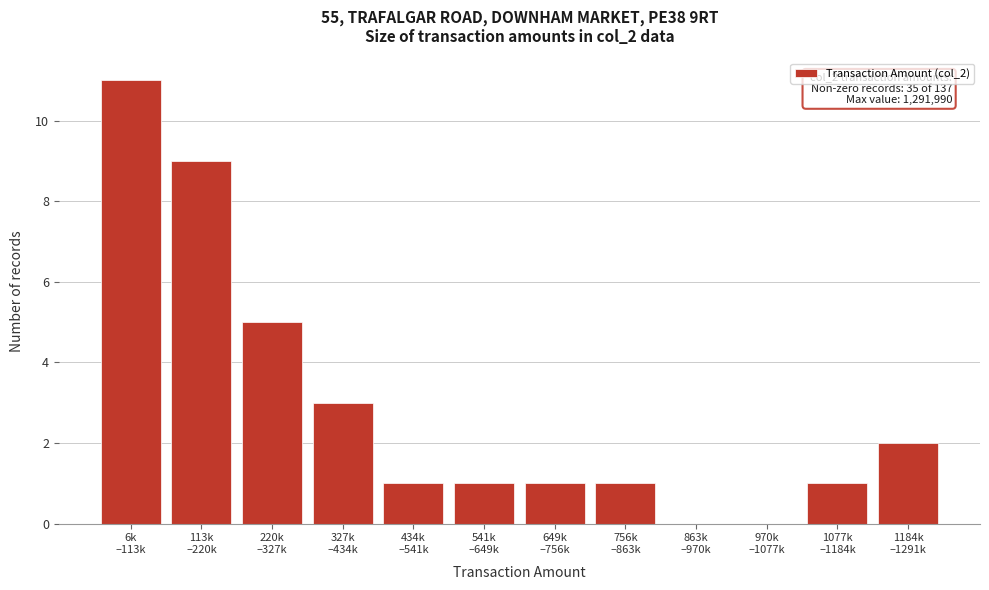

What is the sum of all values?

35